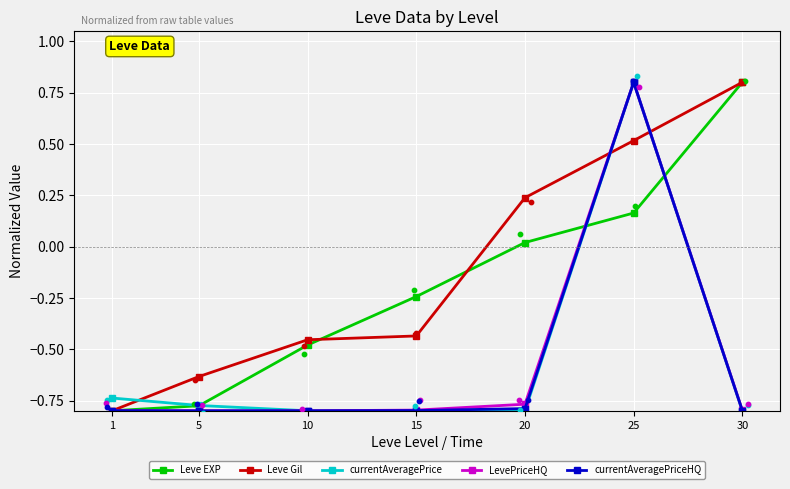

What are all the series names shown in the legend?

Leve EXP, Leve Gil, currentAveragePrice, LevePriceHQ, currentAveragePriceHQ